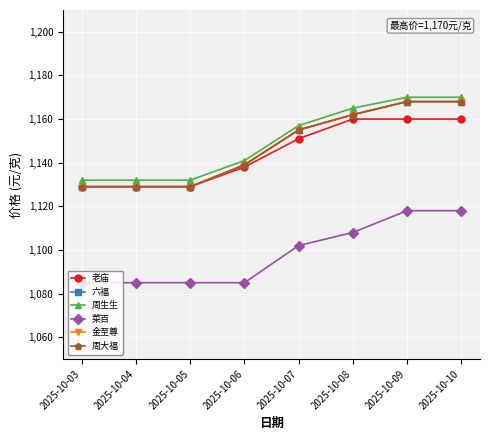

Does the chart have visible grid lines?

Yes